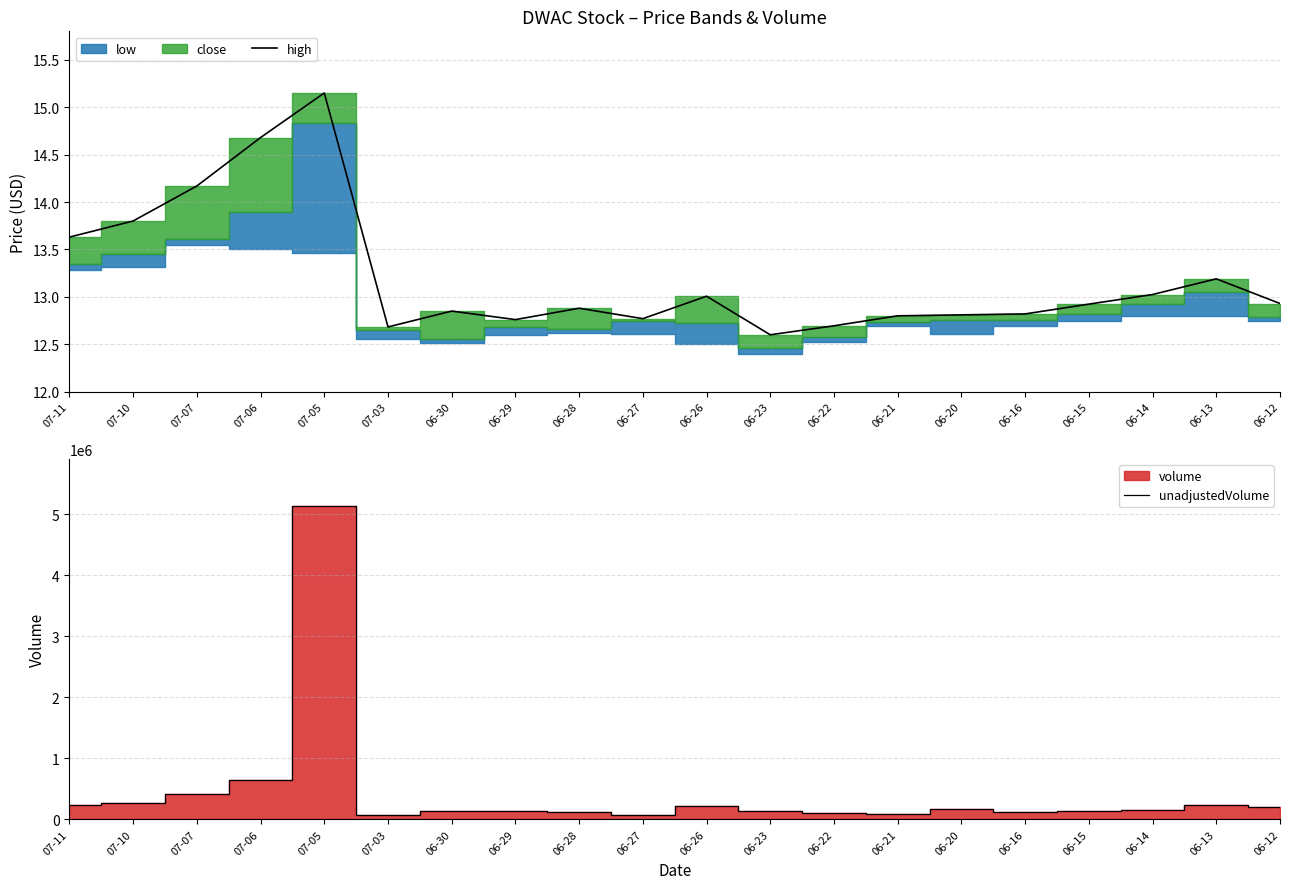

What is the value of the unadjustedVolume point at the 8th from the left?

142149.0